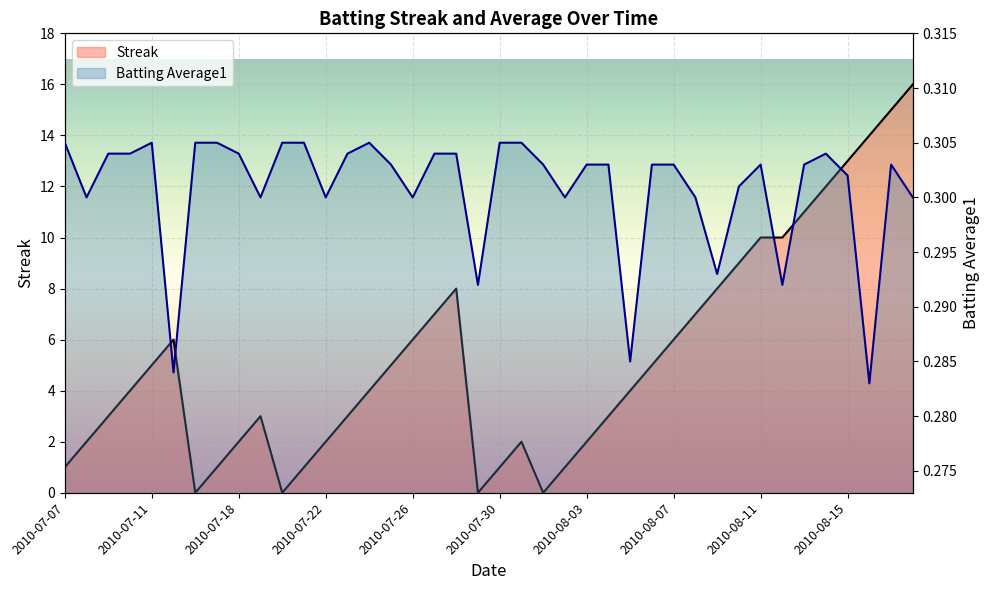

How many series are shown in this chart?

2